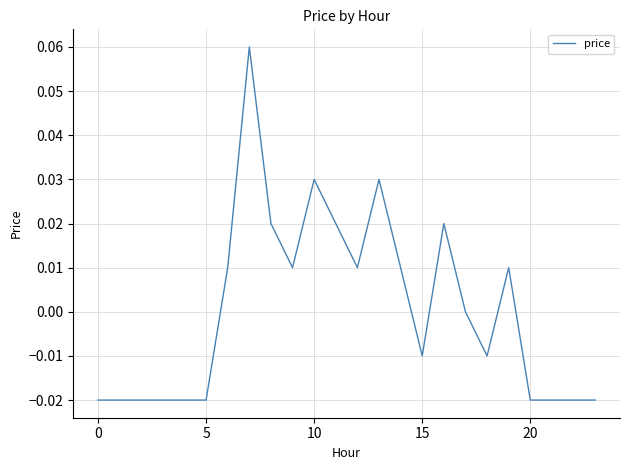

How many lines are shown in the chart?

1